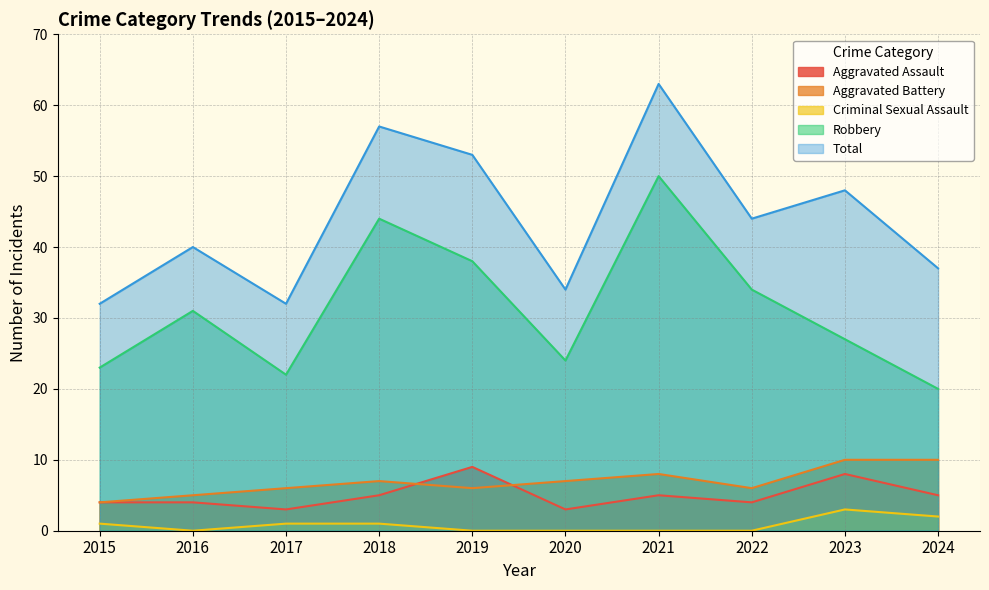

Between 2022 and 2021, which is larger?

2021